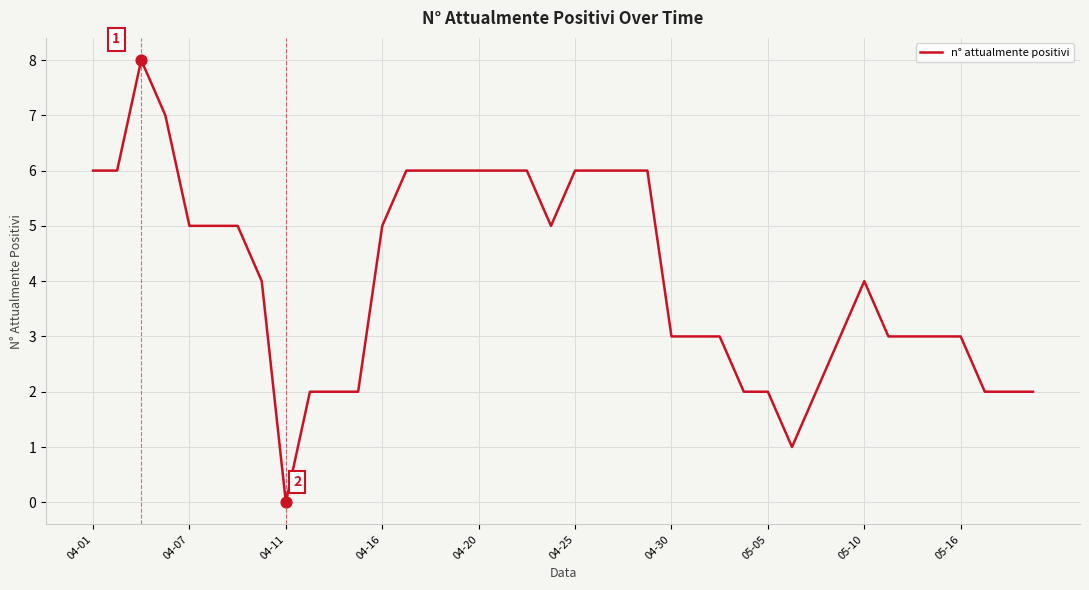

What is the difference between the maximum and minimum values?

8